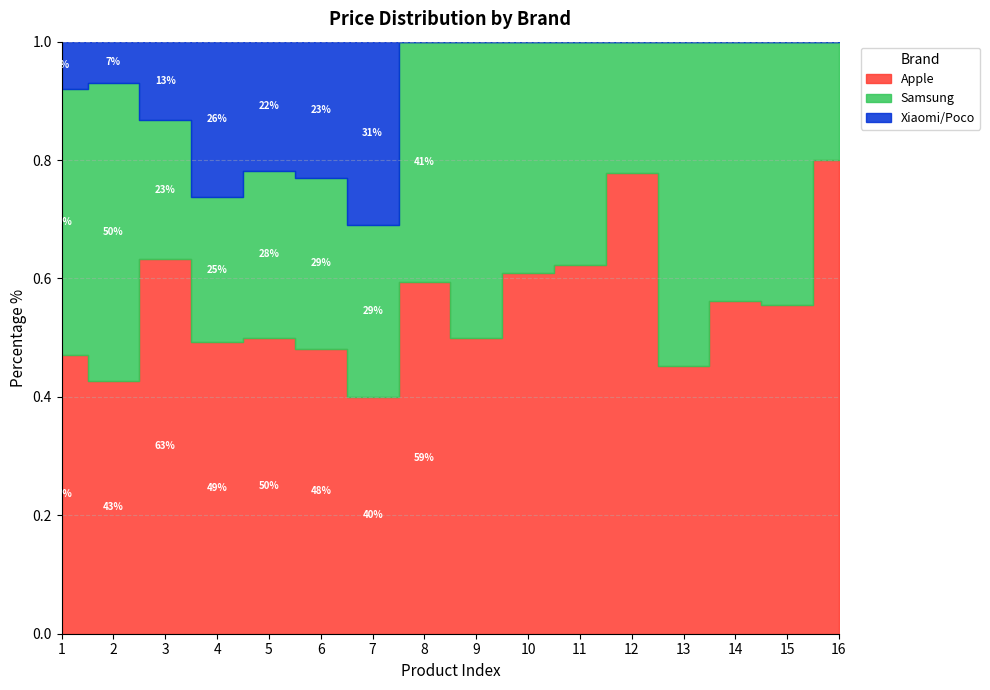

In Xiaomi/Poco, how many points are lower than both neighbors (excluding endpoints)?

2